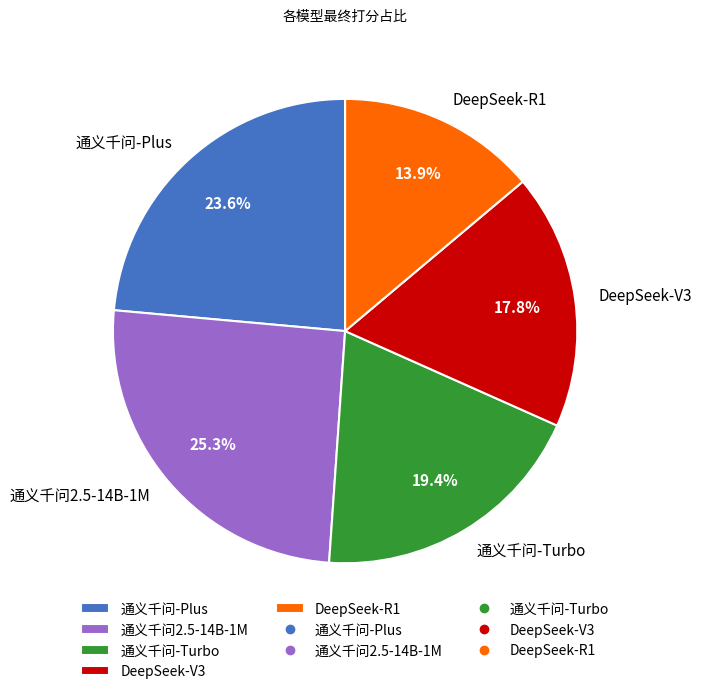

To the nearest percent, what portion does 通义千问2.5-14B-1M represent?

25%